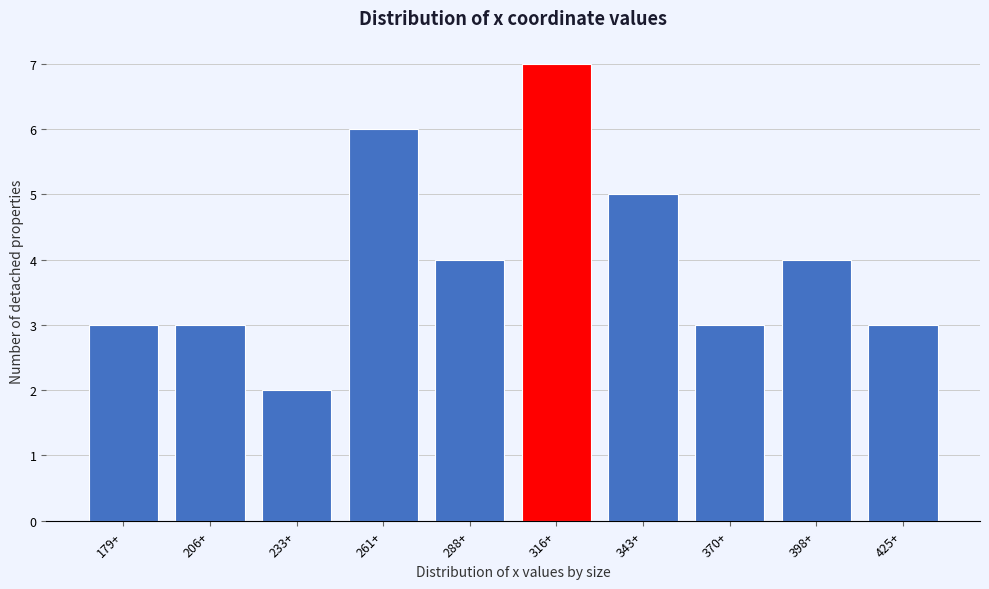

Reading left to right, list all the values displayed in this chart.

179+=3	206+=3	233+=2	261+=6	288+=4	316+=7	343+=5	370+=3	398+=4	425+=3